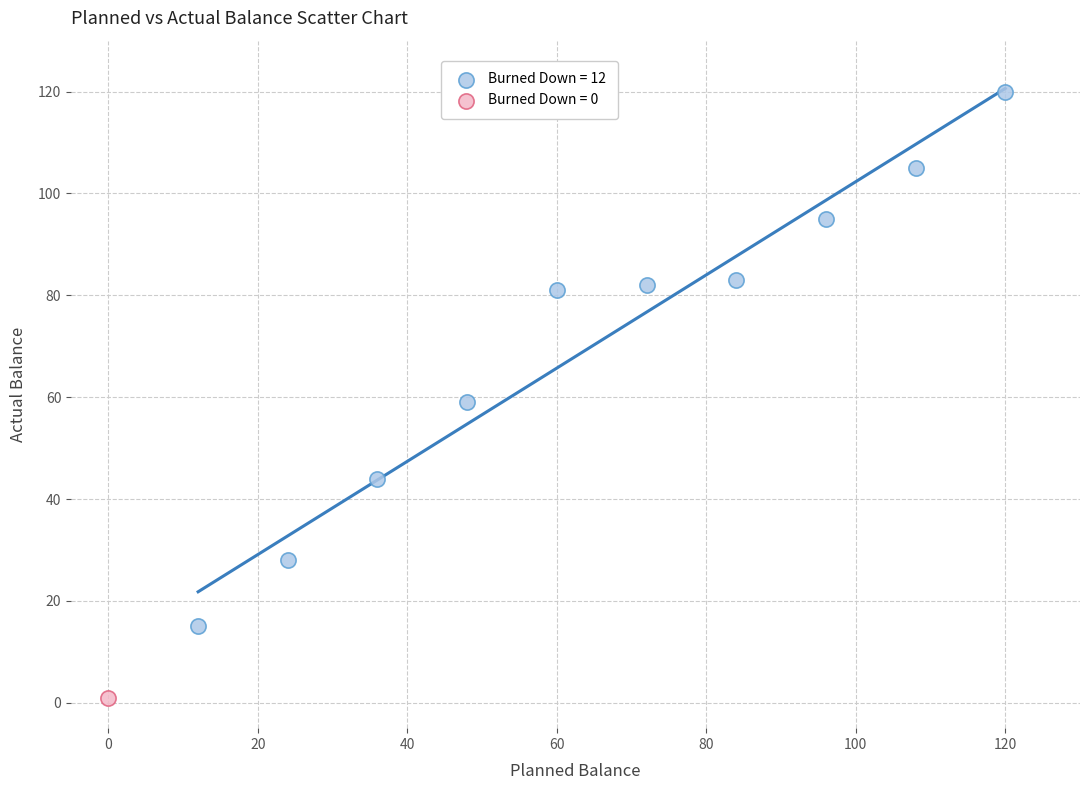

What are all the series names shown in the legend?

Burned Down = 12, Burned Down = 0